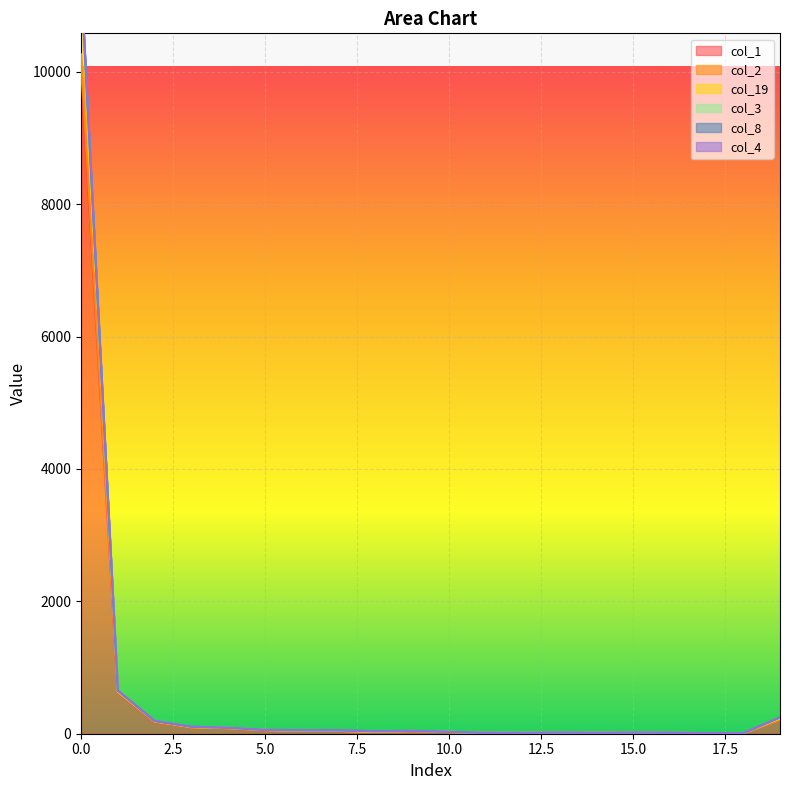

True or false: col_2 and col_4 cross at least once.

False